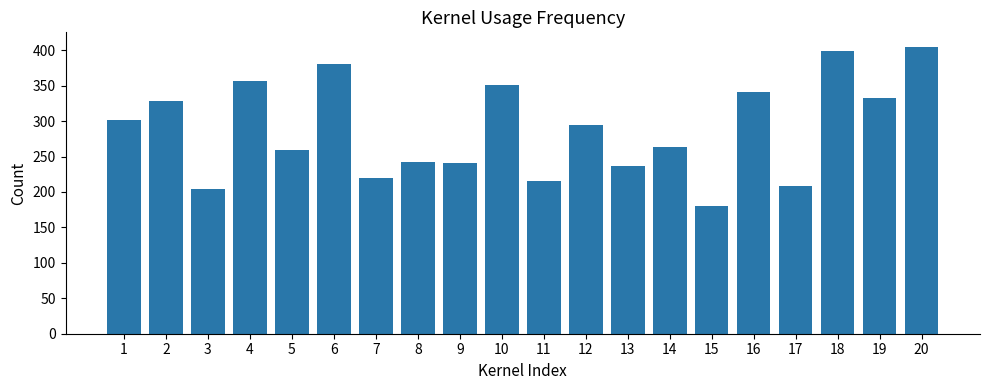

What is the change in value from 1 to 14?

-38